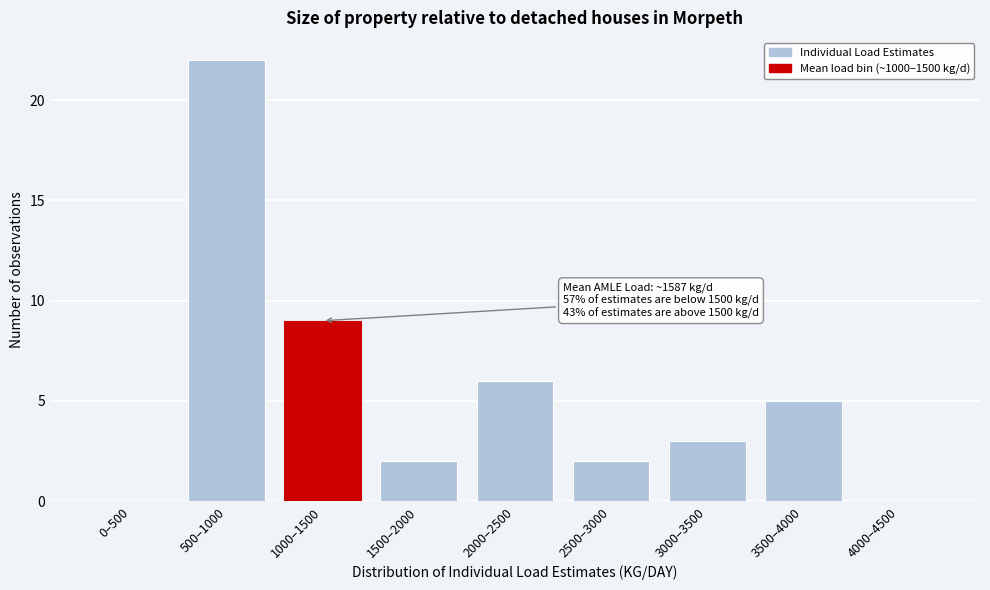

Reading left to right, extract all data points from this chart.

0–500=0	500–1000=22	1000–1500=9	1500–2000=2	2000–2500=6	2500–3000=2	3000–3500=3	3500–4000=5	4000–4500=0